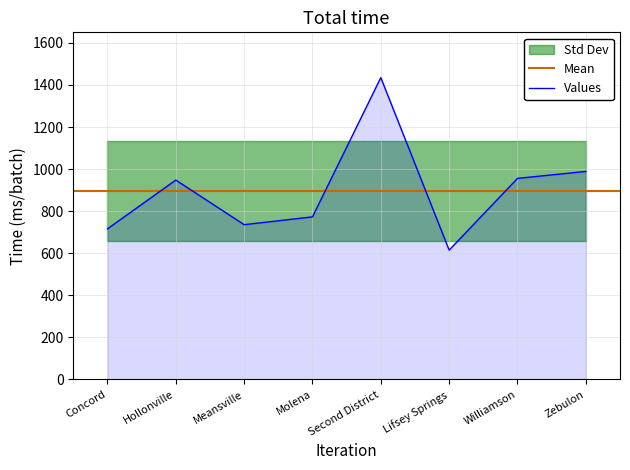

Is it true that Values equals 364 at Second District?

False